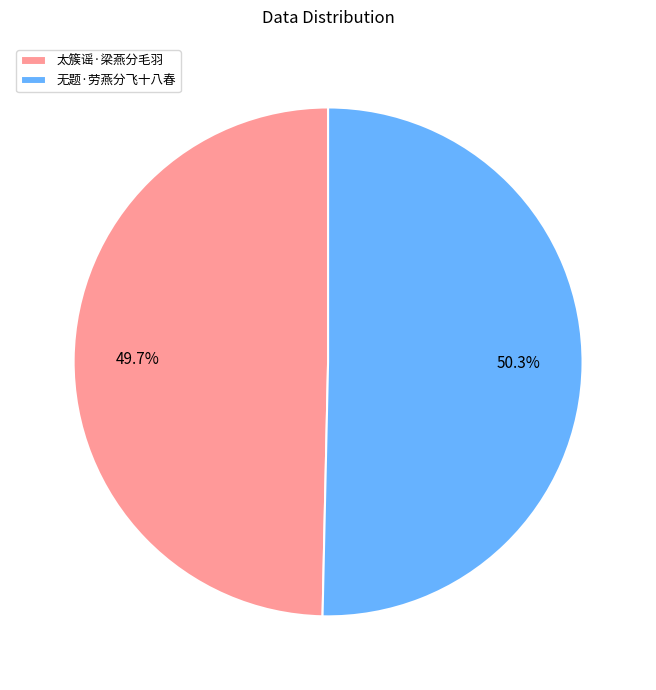

Which has a higher value, 太簇谣·梁燕分毛羽 or 无题·劳燕分飞十八春?

无题·劳燕分飞十八春